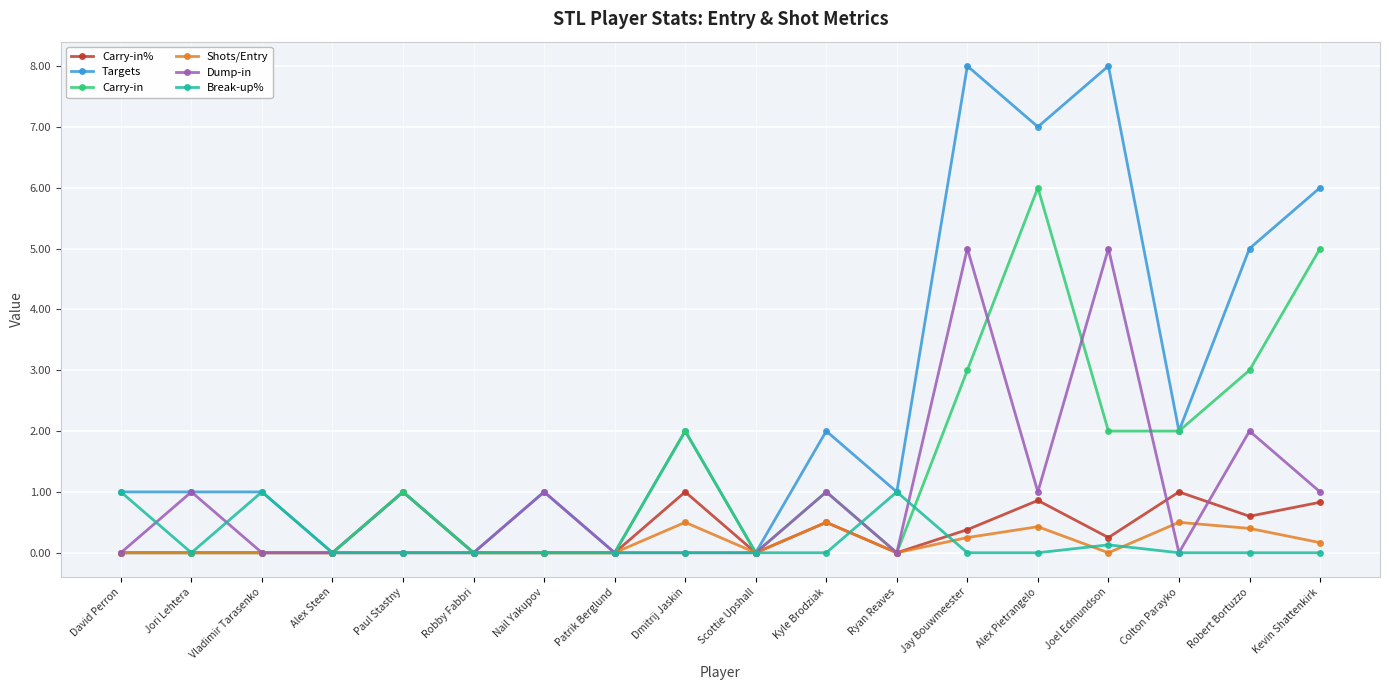

Is it true that Dump-in equals 0.6 at Kyle Brodziak?

False